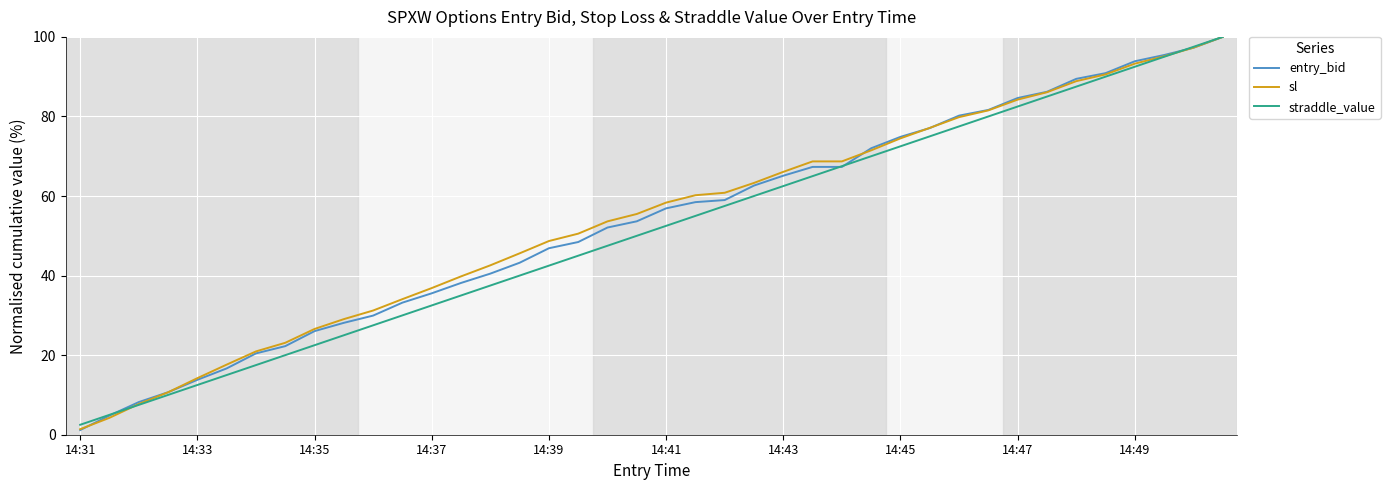

What is the highest value of the entry_bid series?

100.0